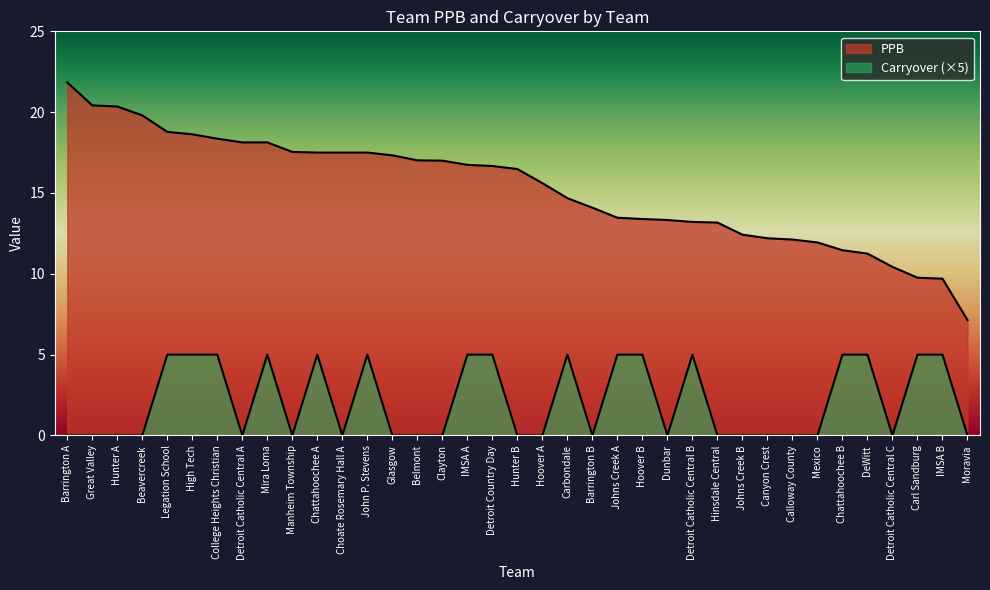

Count the Carryover values in the range 0 to 5.

37